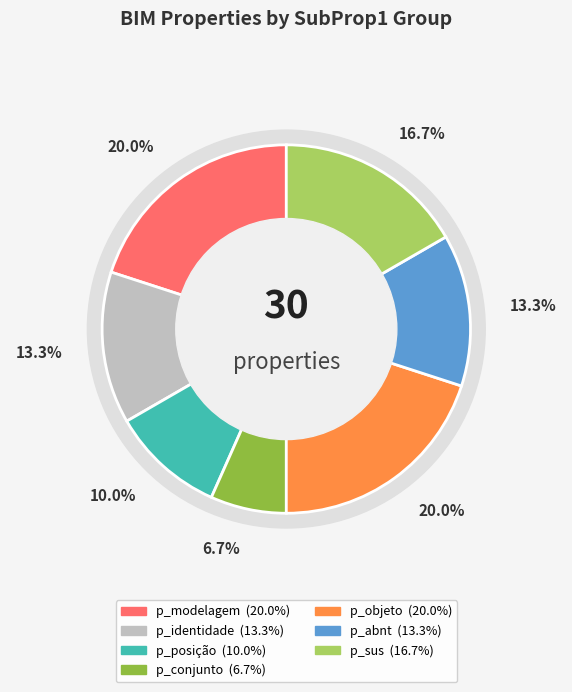

Rank the categories by value from highest to lowest.

p_modelagem, p_objeto, p_sus, p_identidade, p_abnt, p_posição, p_conjunto